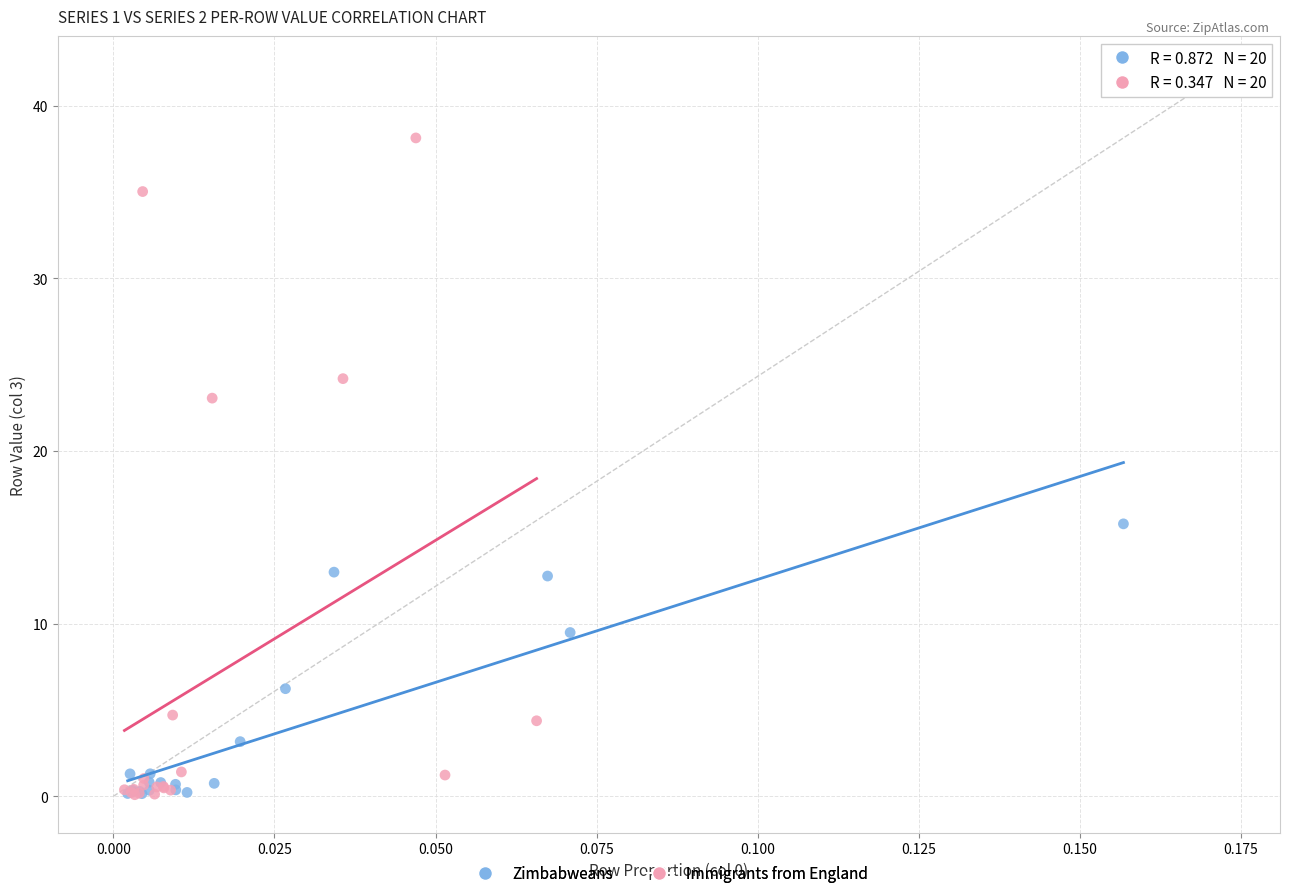

Which series reaches the maximum Y coordinate?

Immigrants from England